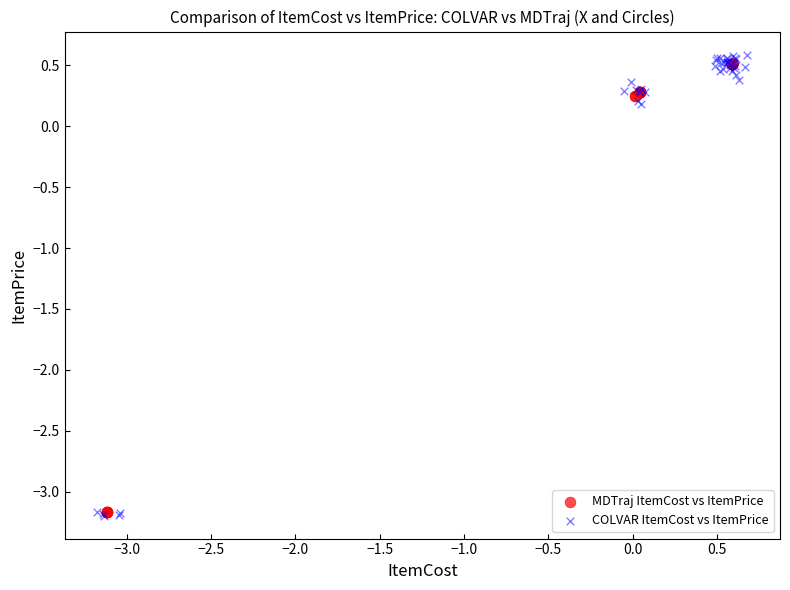

Which series has the largest Y range (max minus min)?

COLVAR ItemCost vs ItemPrice